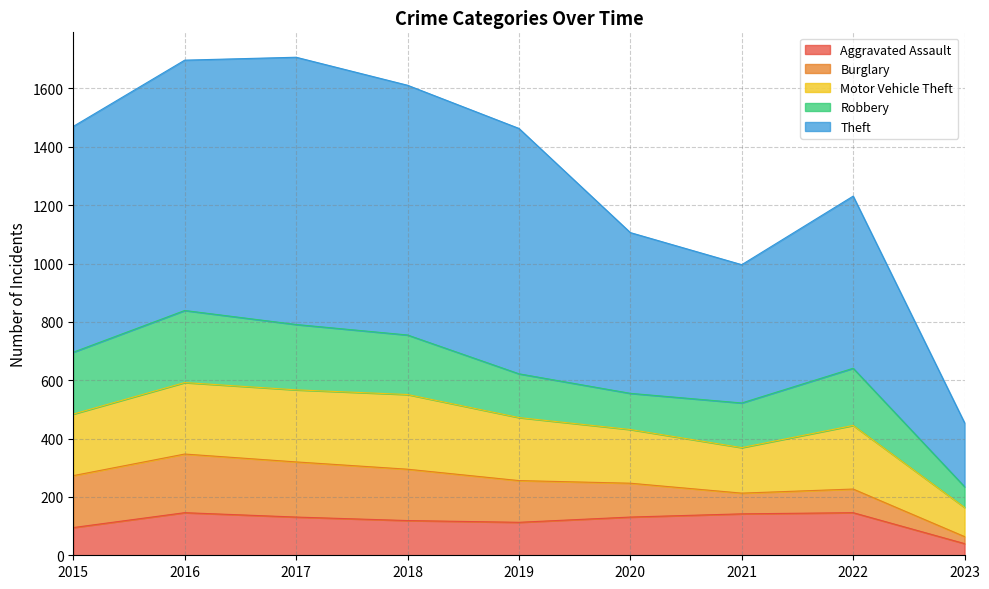

What is the smallest value displayed?

24